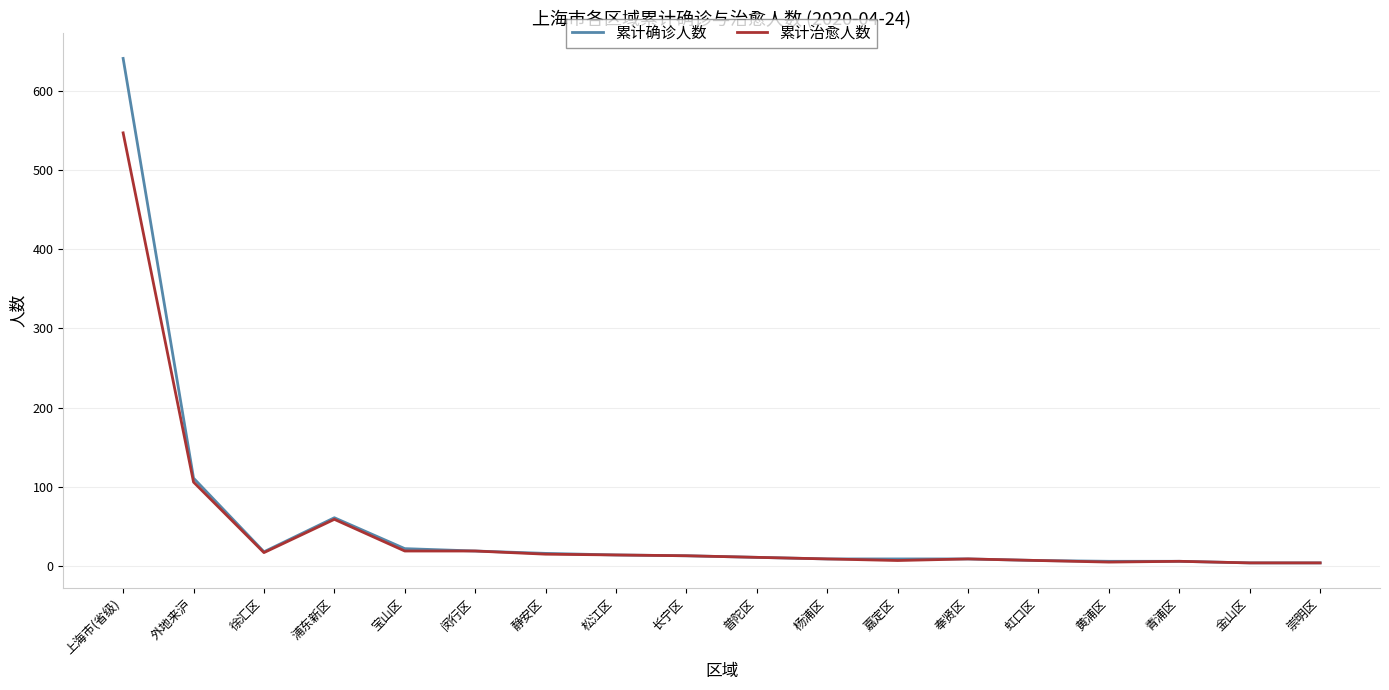

What is the approximate value of 累计确诊人数 at 外地来沪?

111